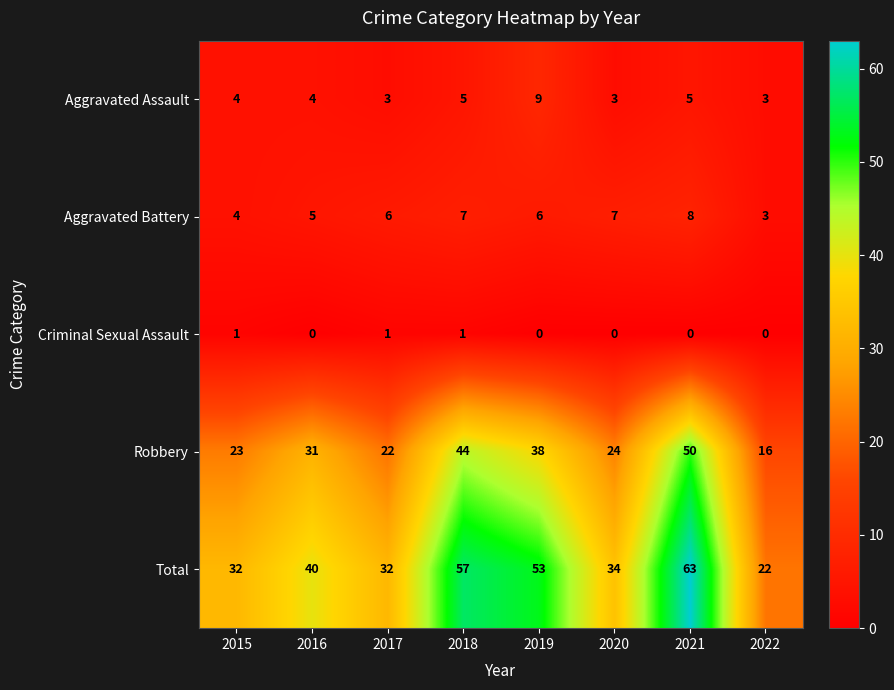

Is it true that Aggravated Battery equals 2 at 2019?

False